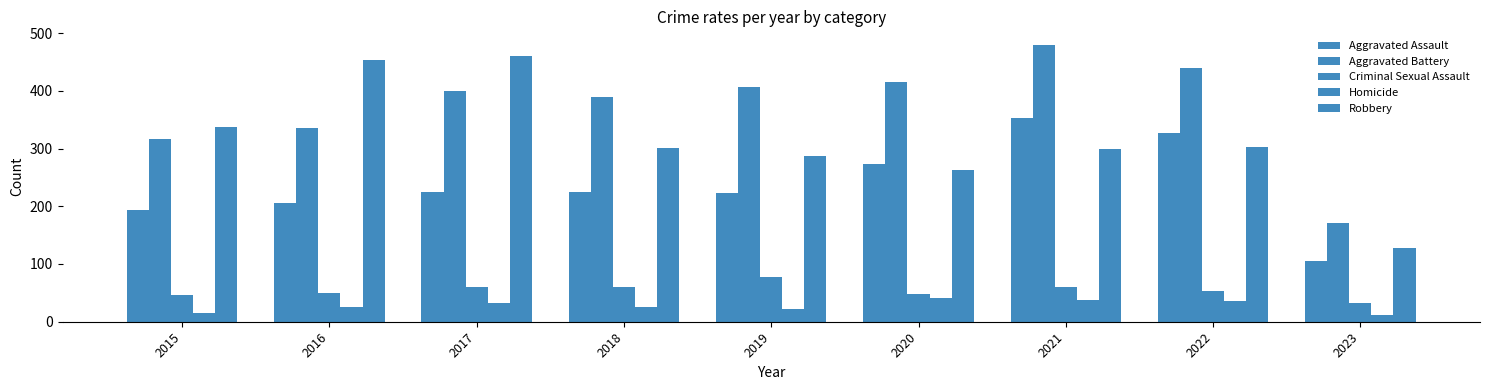

Is the value of Aggravated Battery at 2020 greater than the value of Aggravated Assault at 2022?

Yes